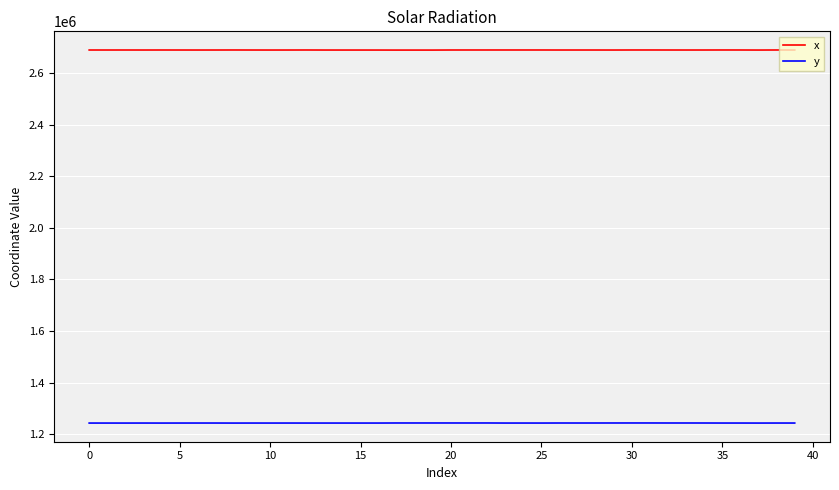

True or false: y and x intersect in this chart.

False